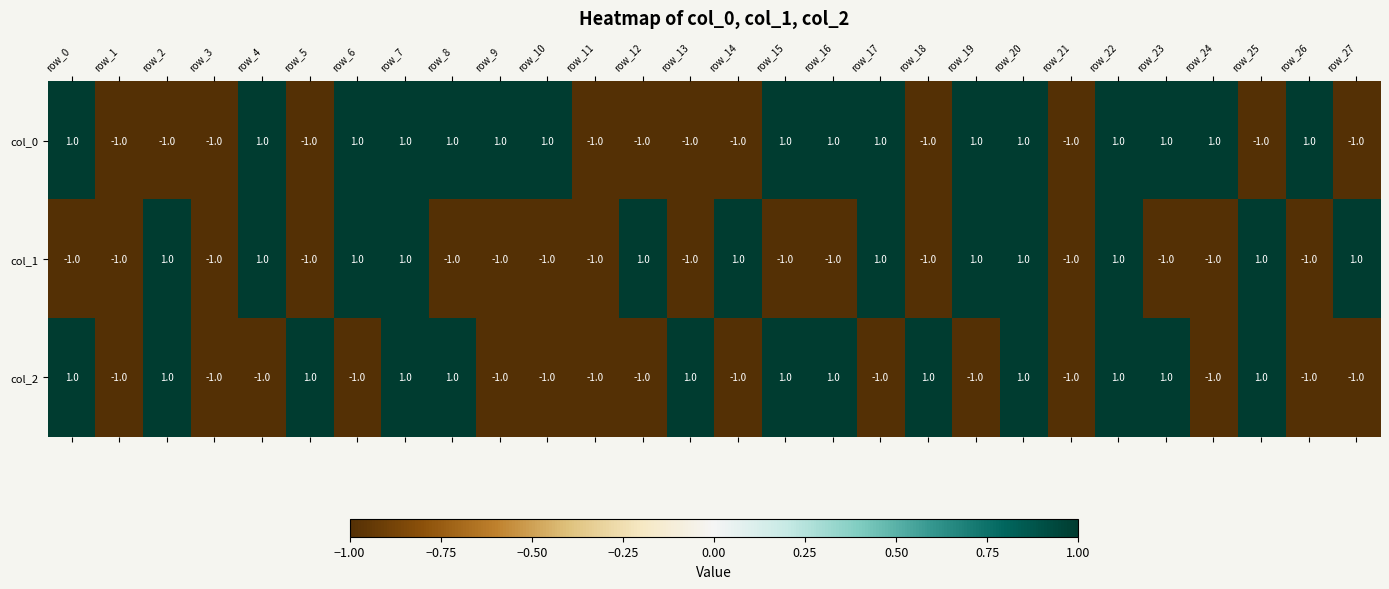

Rank the series by their average value, from highest to lowest.

col_0, col_2, col_1